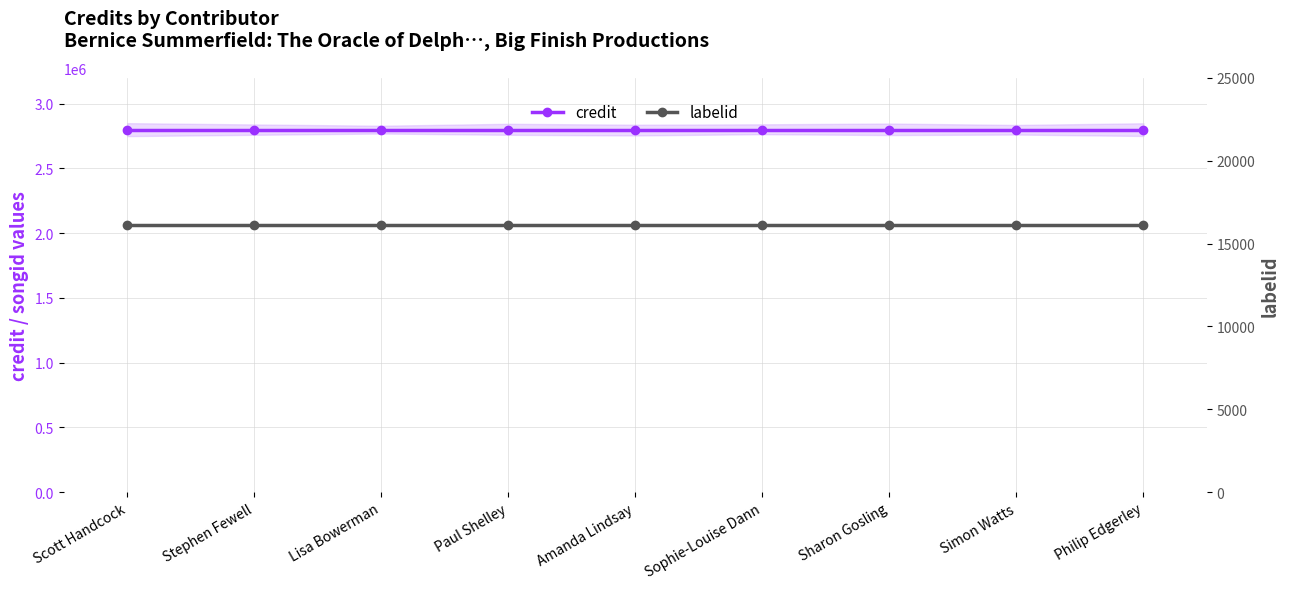

Reading left to right, list all the values displayed in this chart.

credit: Scott Handcock=2799861	Stephen Fewell=2799861	Lisa Bowerman=2799861	Paul Shelley=2799861	Amanda Lindsay=2799861	Sophie-Louise Dann=2799861	Sharon Gosling=2799861	Simon Watts=2799861	Philip Edgerley=2799861
labelid: Scott Handcock=16092	Stephen Fewell=16092	Lisa Bowerman=16092	Paul Shelley=16092	Amanda Lindsay=16092	Sophie-Louise Dann=16092	Sharon Gosling=16092	Simon Watts=16092	Philip Edgerley=16092